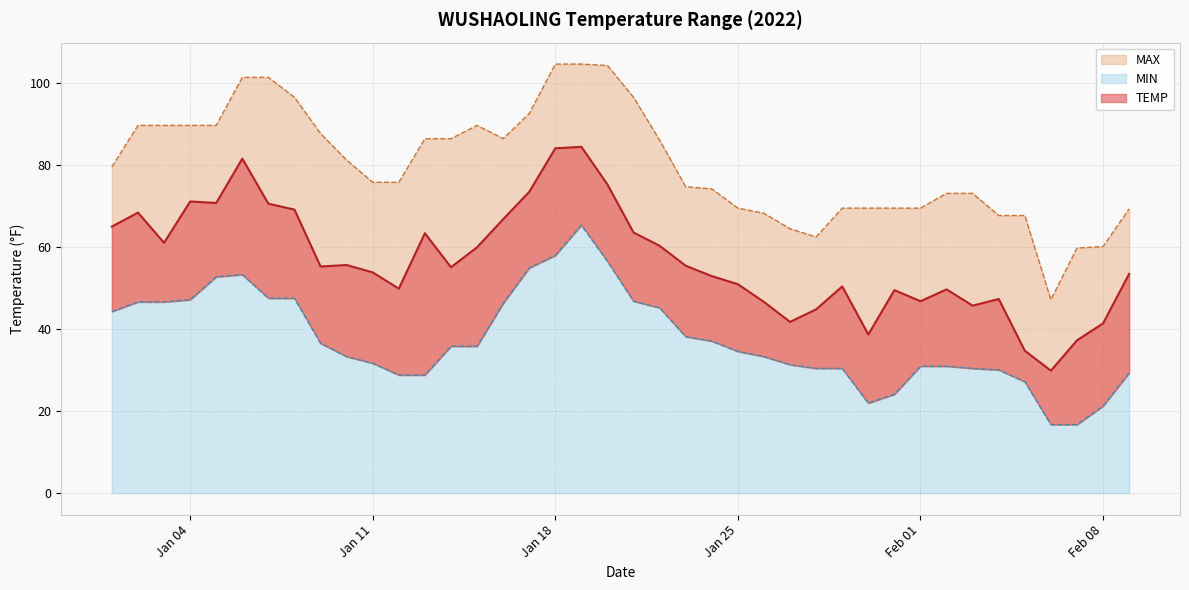

What are all the series names shown in the legend?

TEMP, MAX, MIN